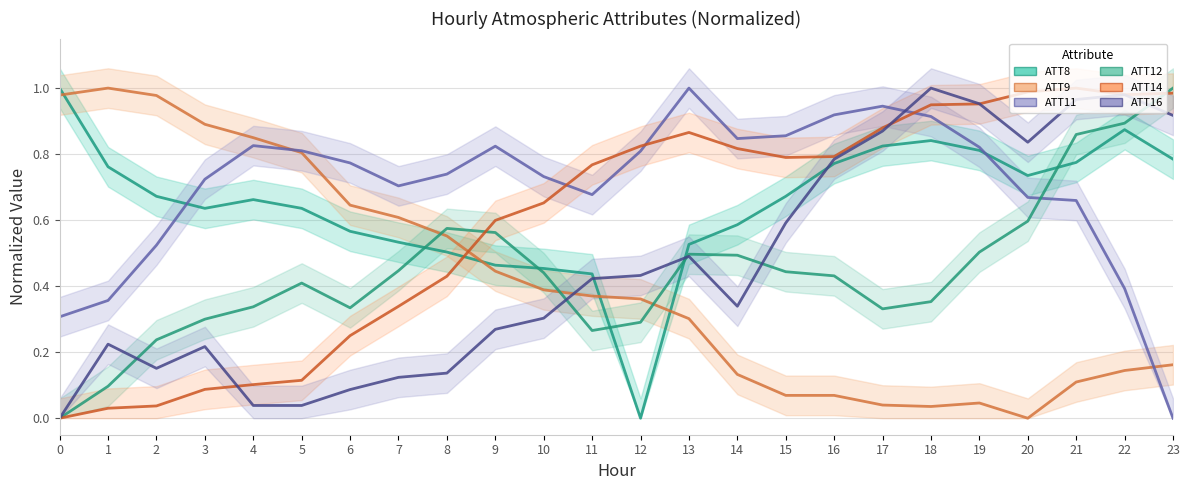

At which category does ATT9 reach its first local valley?

18